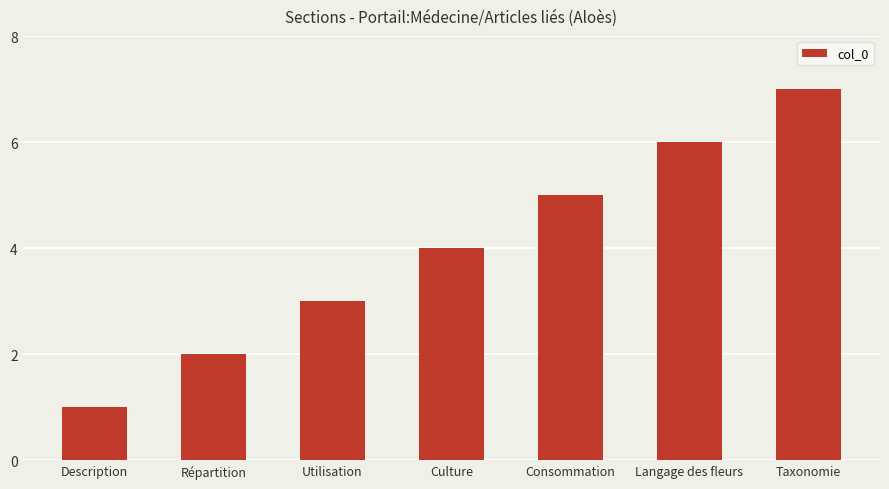

Rank the categories by value from lowest to highest.

Description, Répartition, Utilisation, Culture, Consommation, Langage des fleurs, Taxonomie